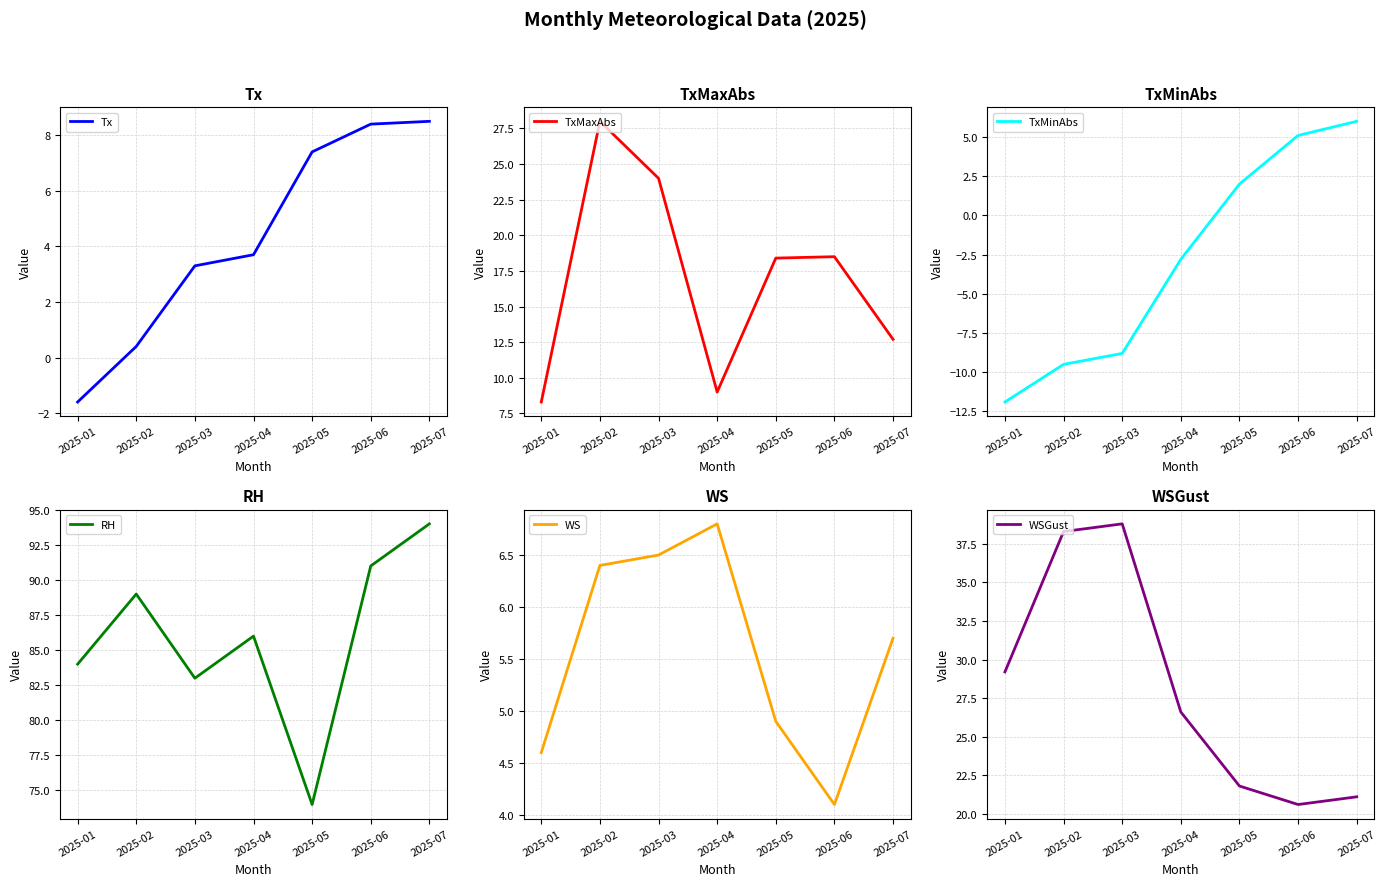

True or false: Tx has a value of 5.4 at 2025-03.

False